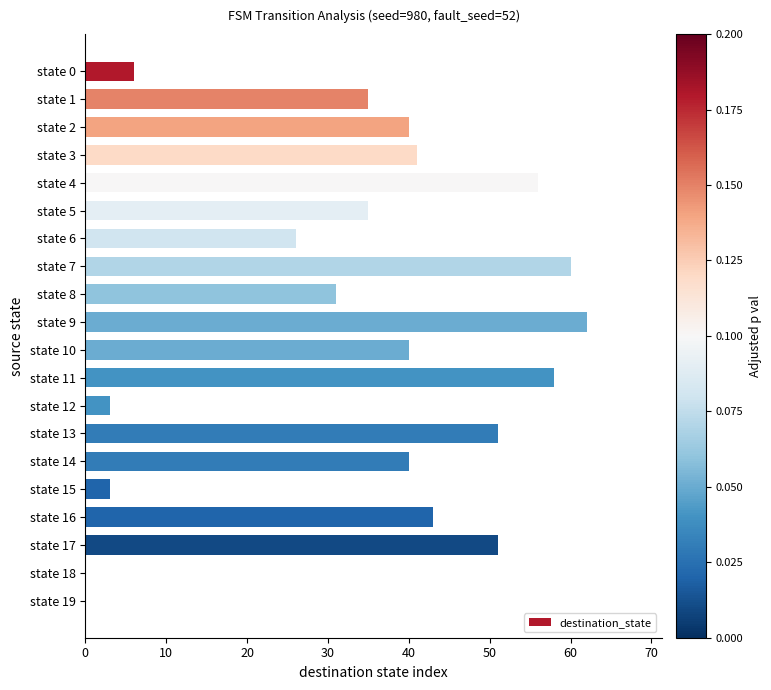

Approximately how many times larger is the value at state 17 compared to state 8?

1.6